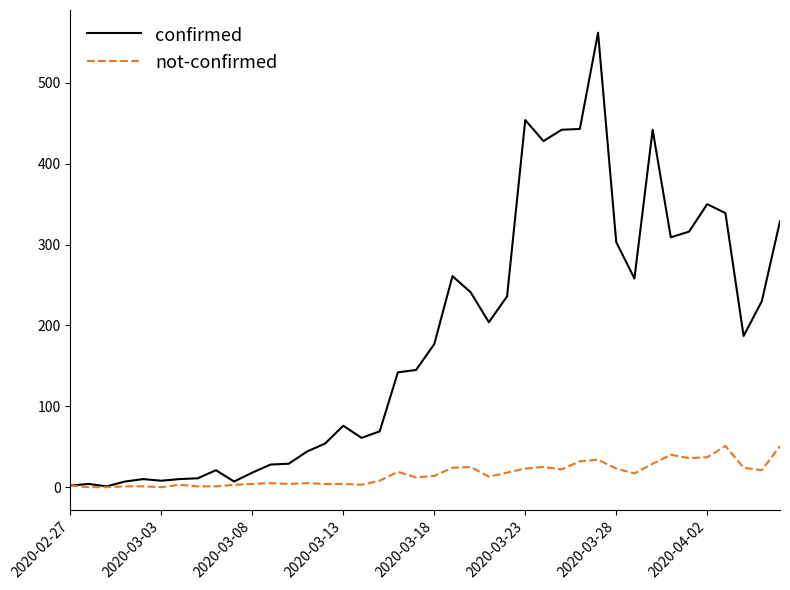

What is the sum of all not-confirmed values?

639